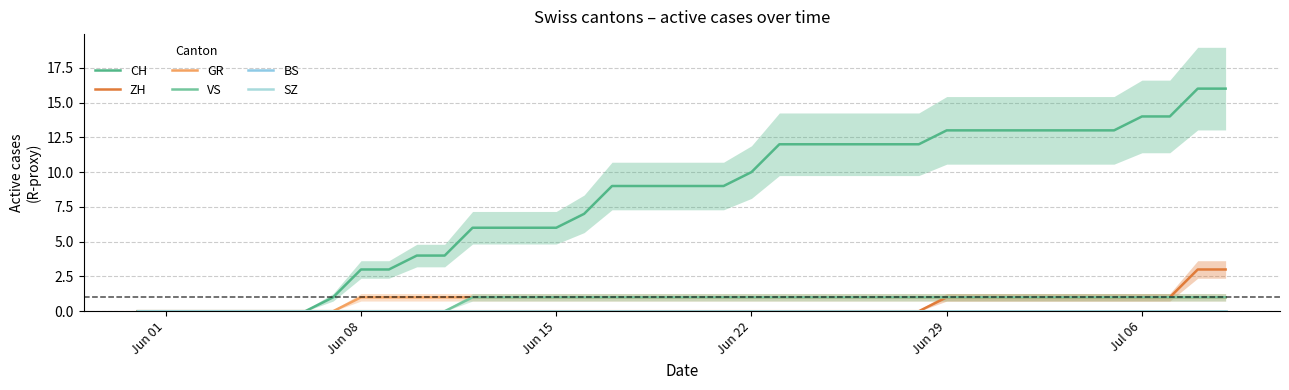

Which series has the largest total across all categories?

CH